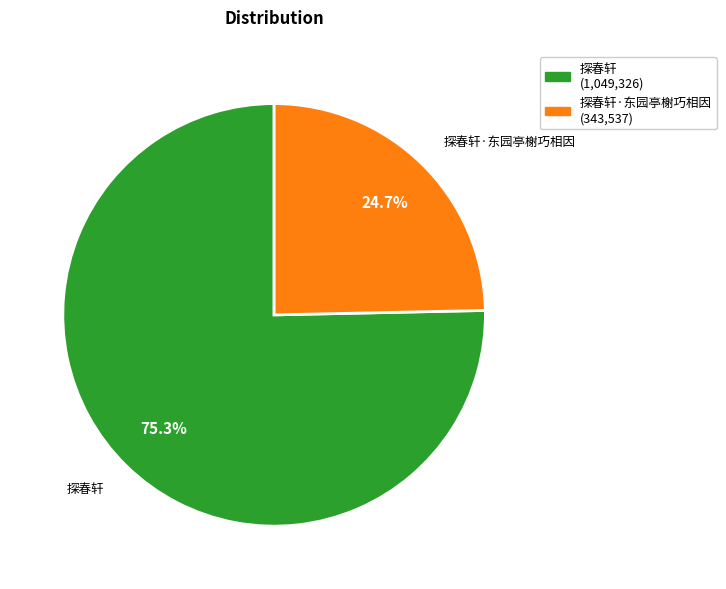

Is there a majority slice in this chart?

Yes